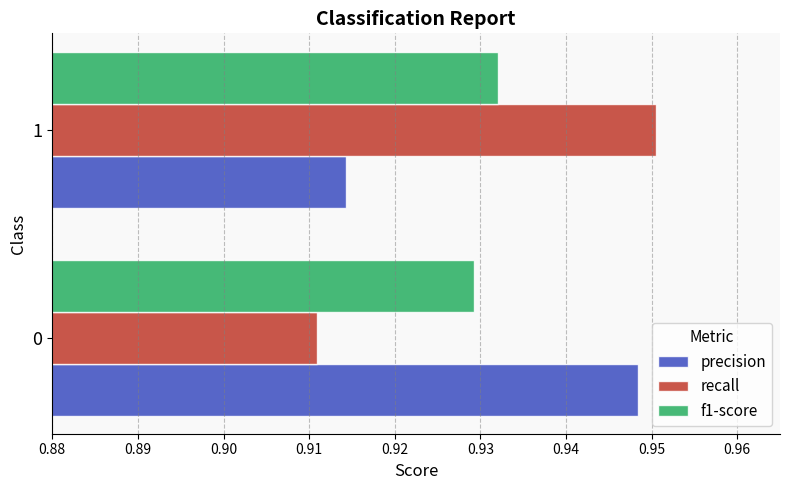

Is the value of f1-score at 0 greater than the value of recall at 1?

No